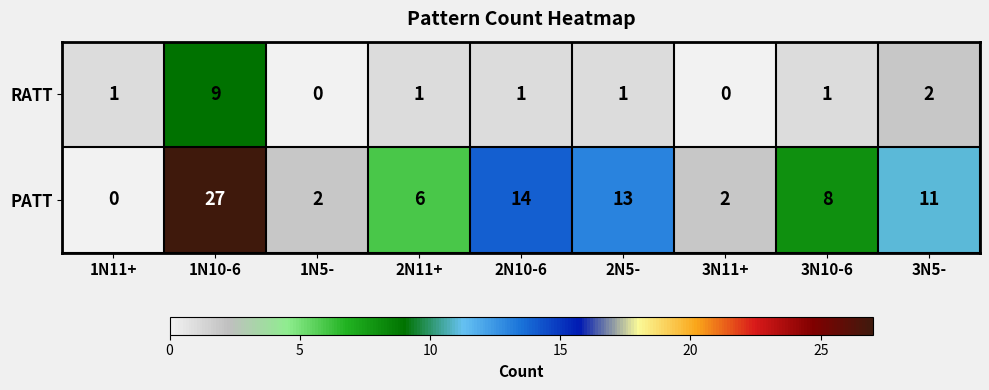

Reading left to right, what are all the values shown in this chart?

RATT: 1N11+=1	1N10-6=9	1N5-=0	2N11+=1	2N10-6=1	2N5-=1	3N11+=0	3N10-6=1	3N5-=2
PATT: 1N11+=0	1N10-6=27	1N5-=2	2N11+=6	2N10-6=14	2N5-=13	3N11+=2	3N10-6=8	3N5-=11